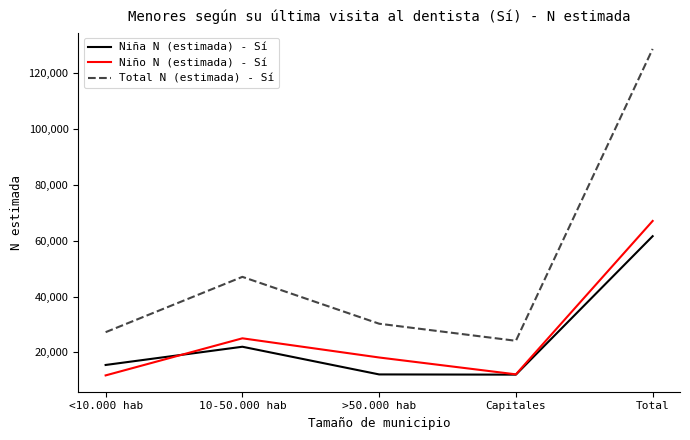

What is the total value across all series at <10.000 hab?

54482